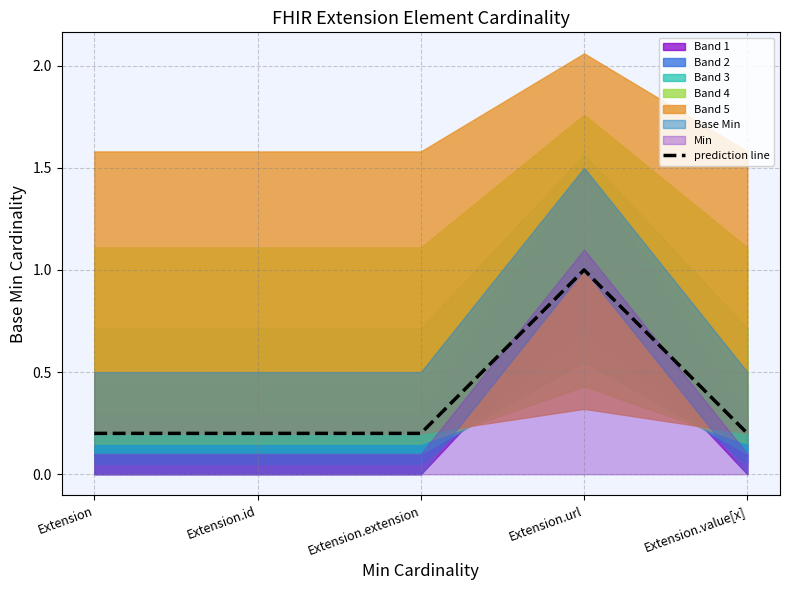

Does the chart display data point markers on the line(s)?

No